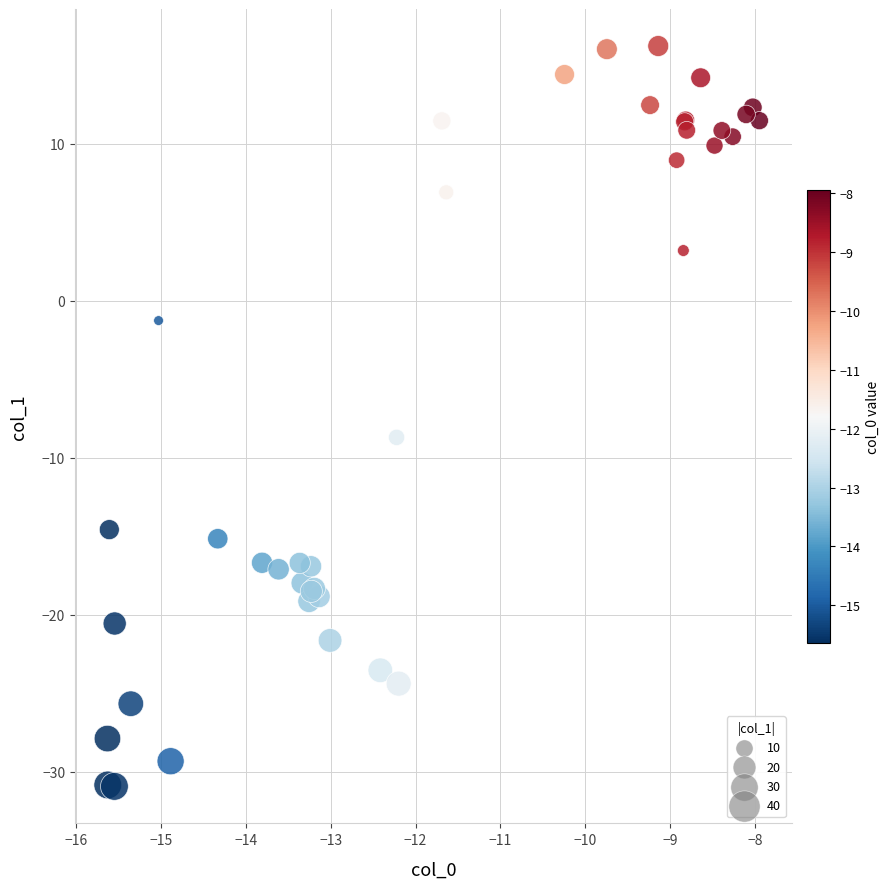

What Y value in the scatter plot is closest to -7?

-8.7